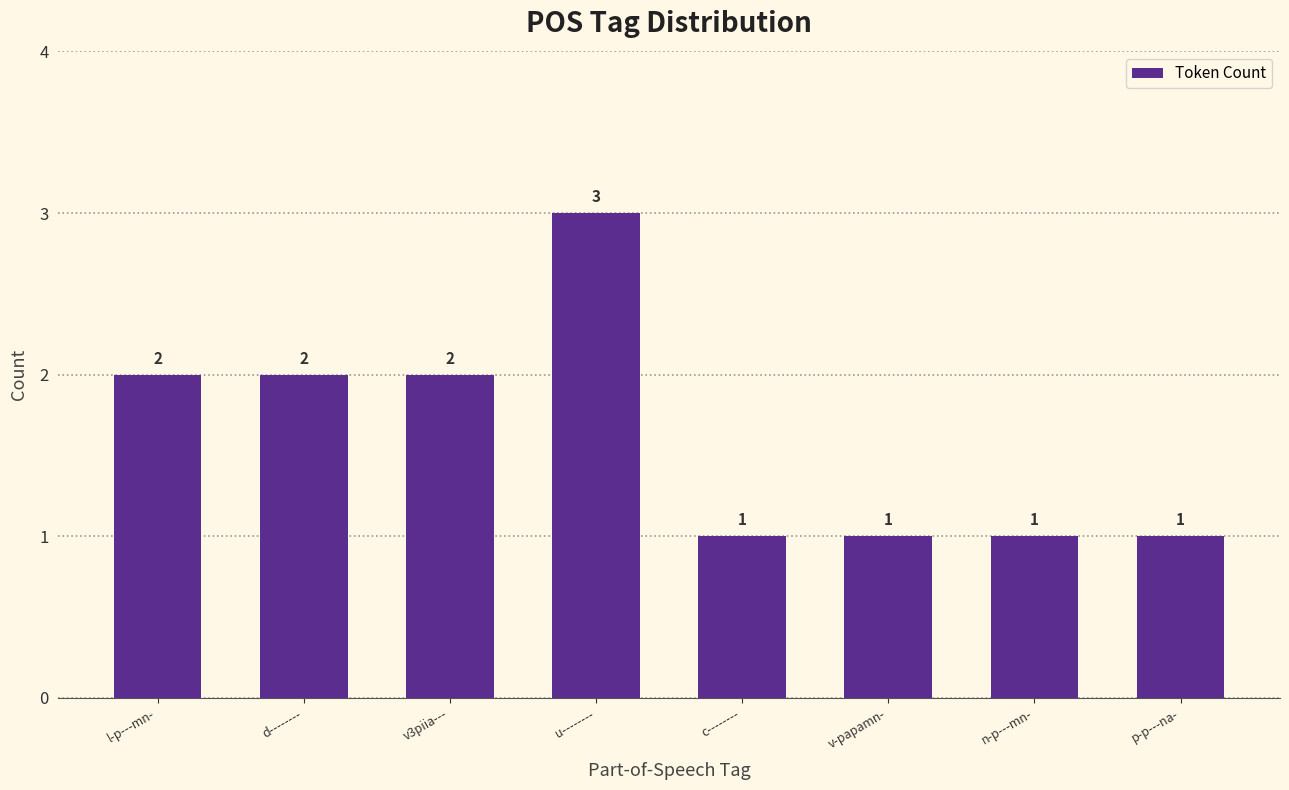

Does the chart contain any negative values?

No